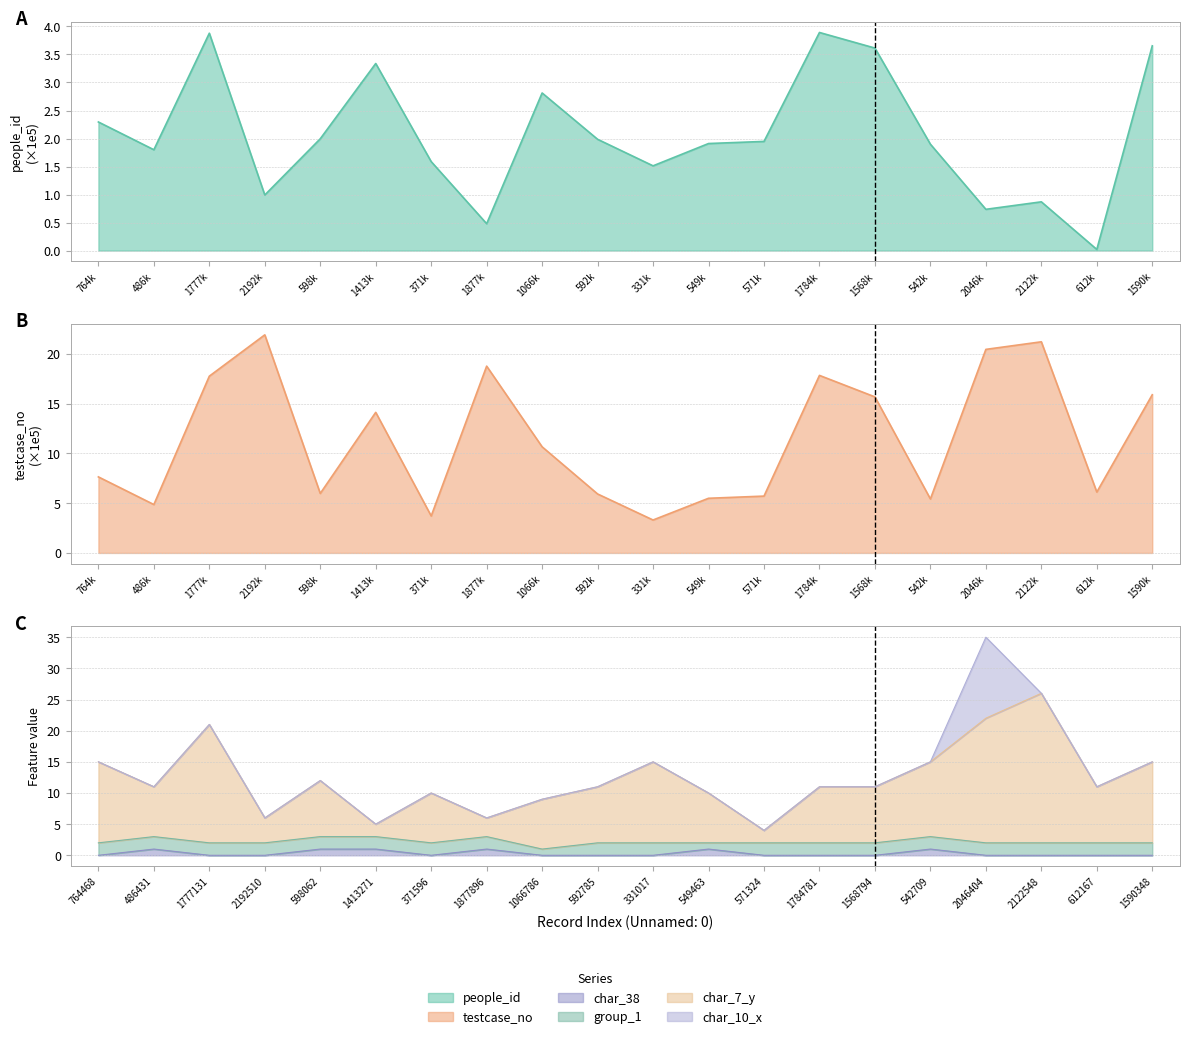

What is the sum of the char_7_y values at 1590348 and 1568794?

26.0